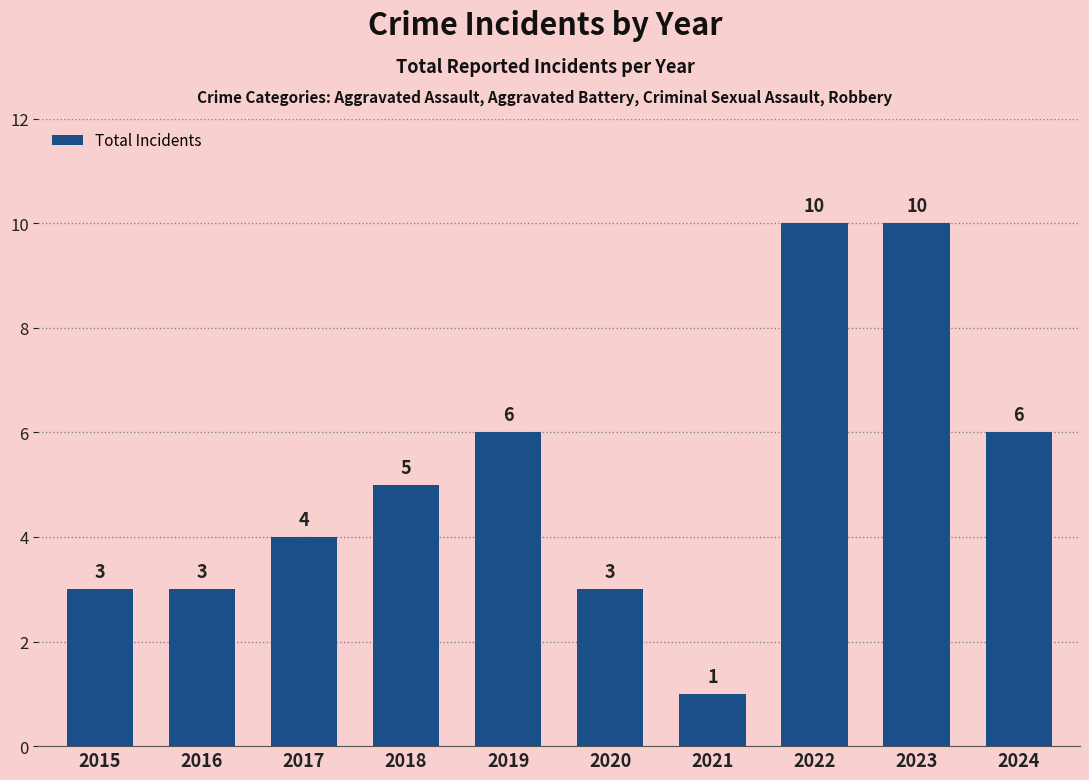

Which label corresponds to the smallest value in the chart?

2021